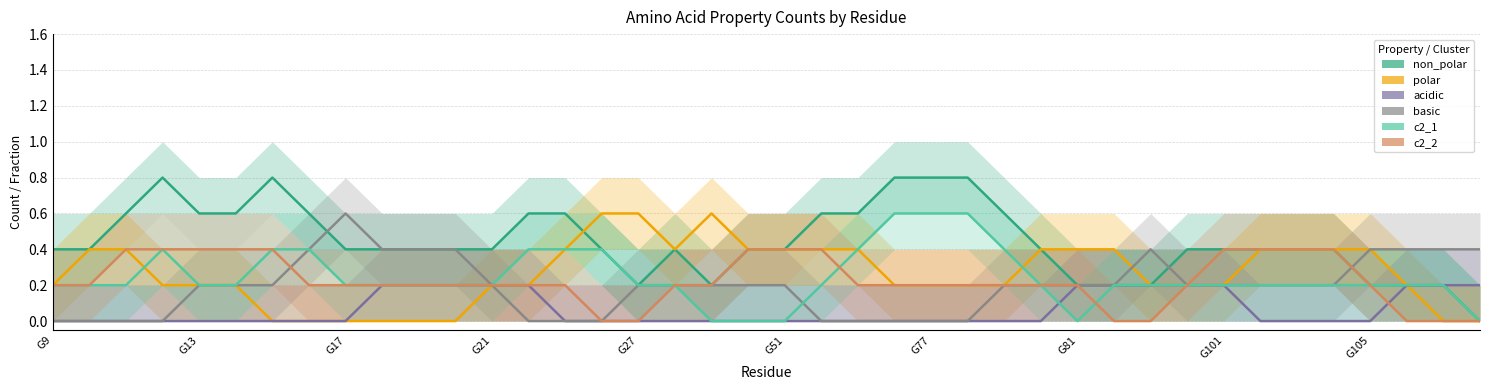

Reading right to left, extract all data points from this chart.

non_polar: 0.0	0.2	0.2	0.2	0.4	0.4	0.4	0.4	0.4	0.2	0.2	0.2	0.4	0.6	0.8	0.8	0.8	0.6	0.6	0.4	0.4	0.2	0.4	0.2	0.4	0.6	0.6	0.4	0.4	0.4	0.4	0.4	0.6	0.8	0.6	0.6	0.8	0.6	0.4	0.4
polar: 0.0	0.0	0.2	0.4	0.4	0.4	0.4	0.2	0.2	0.2	0.4	0.4	0.4	0.2	0.2	0.2	0.2	0.4	0.4	0.4	0.4	0.6	0.4	0.6	0.6	0.4	0.2	0.2	0.0	0.0	0.0	0.0	0.0	0.0	0.2	0.2	0.2	0.4	0.4	0.2
acidic: 0.2	0.2	0.2	0.0	0.0	0.0	0.0	0.2	0.2	0.2	0.2	0.2	0.0	0.0	0.0	0.0	0.0	0.0	0.0	0.0	0.0	0.0	0.0	0.0	0.0	0.0	0.2	0.2	0.2	0.2	0.2	0.0	0.0	0.0	0.0	0.0	0.0	0.0	0.0	0.0
basic: 0.4	0.4	0.4	0.4	0.2	0.2	0.2	0.2	0.2	0.4	0.2	0.2	0.2	0.2	0.0	0.0	0.0	0.0	0.0	0.2	0.2	0.2	0.2	0.2	0.0	0.0	0.0	0.2	0.4	0.4	0.4	0.6	0.4	0.2	0.2	0.2	0.0	0.0	0.0	0.0
c2_1: 0.0	0.2	0.2	0.2	0.2	0.2	0.2	0.2	0.2	0.2	0.2	0.0	0.2	0.4	0.6	0.6	0.6	0.4	0.2	0.0	0.0	0.0	0.2	0.2	0.4	0.4	0.4	0.2	0.2	0.2	0.2	0.2	0.4	0.4	0.2	0.2	0.4	0.2	0.2	0.2
c2_2: 0.0	0.0	0.0	0.2	0.4	0.4	0.4	0.4	0.2	0.0	0.0	0.2	0.2	0.2	0.2	0.2	0.2	0.2	0.4	0.4	0.4	0.2	0.2	0.0	0.0	0.2	0.2	0.2	0.2	0.2	0.2	0.2	0.2	0.4	0.4	0.4	0.4	0.4	0.2	0.2